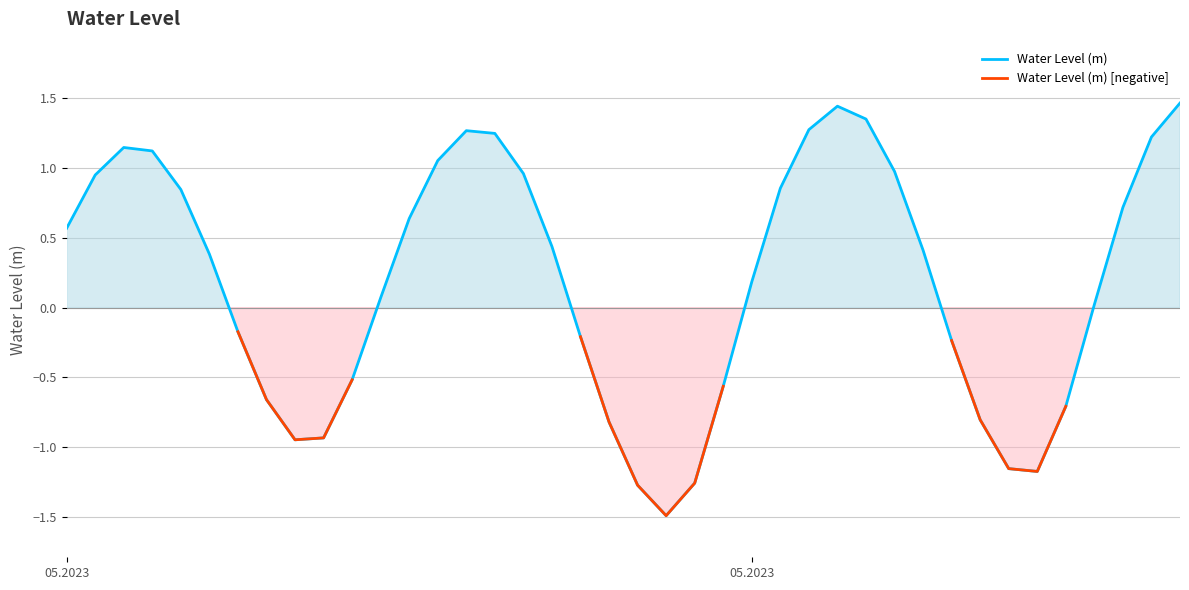

Which series has the largest range (max minus min)?

Water Level (m)